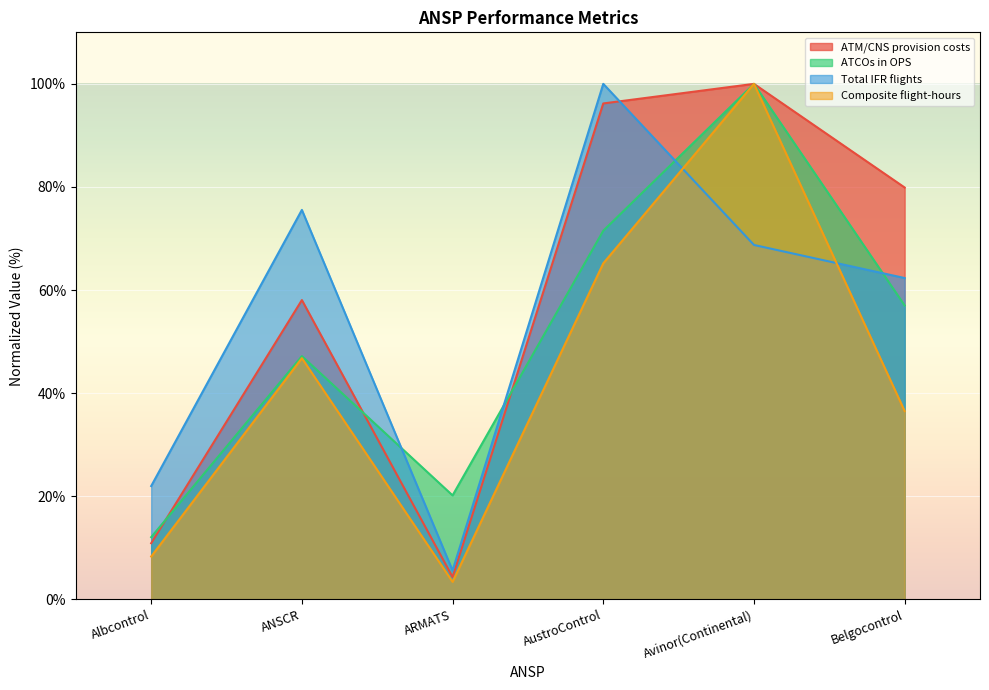

What is the total value across all series at ANSCR?

227.5